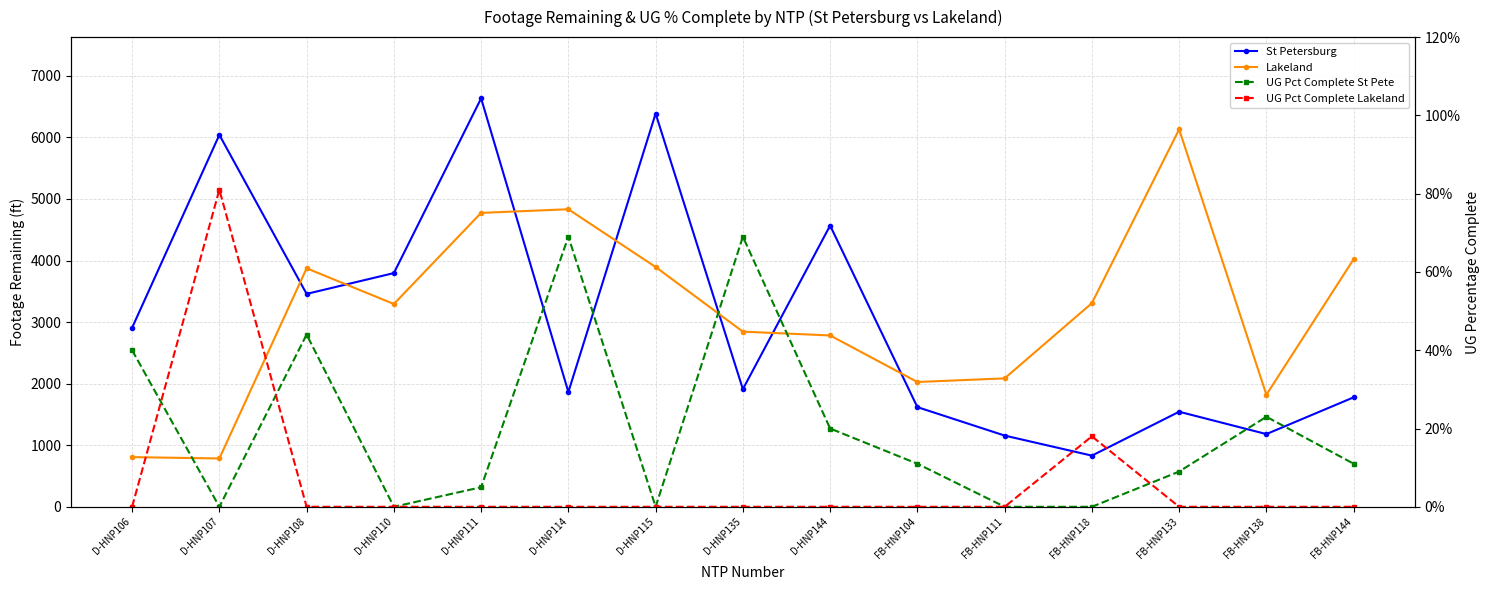

Between D-HNP110 and D-HNP135, which series saw the biggest shift?

St Petersburg